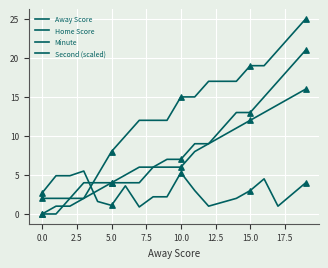

How many lines are shown in the chart?

4